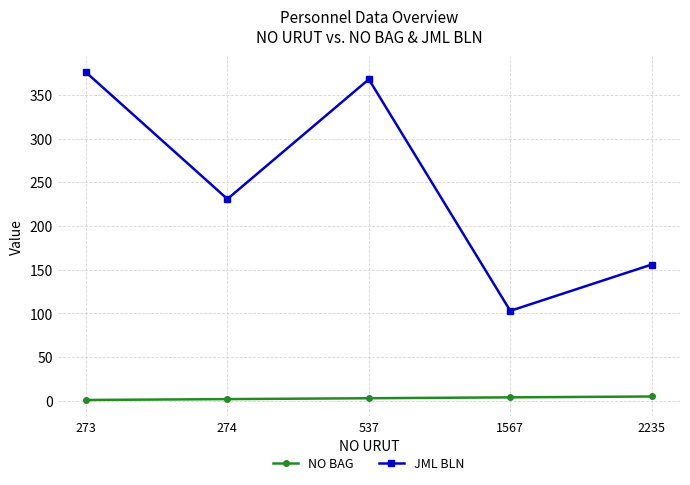

Is this an area chart (filled region under the line)?

No